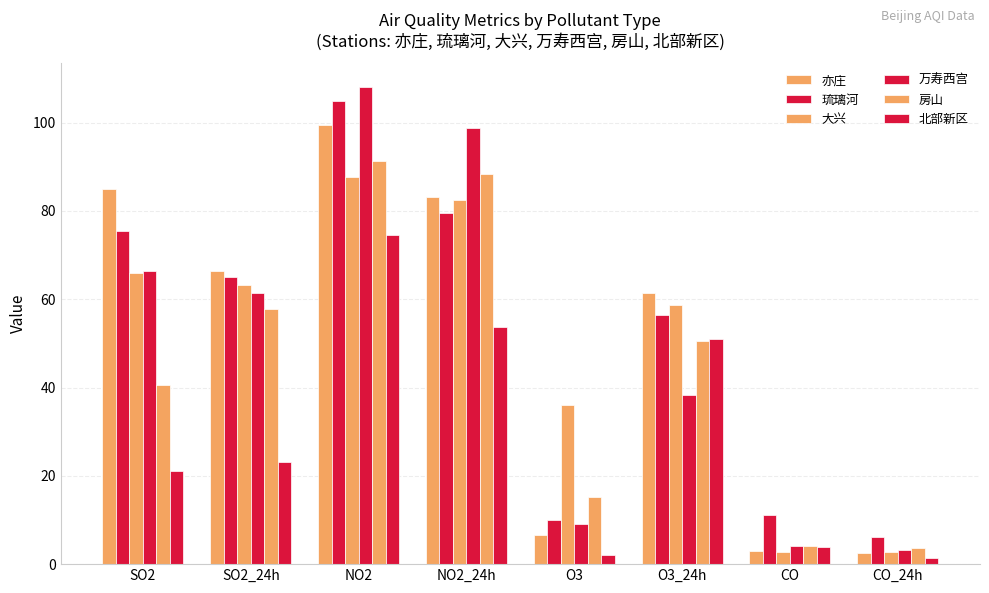

What is the sum of all 大兴 values?

399.5